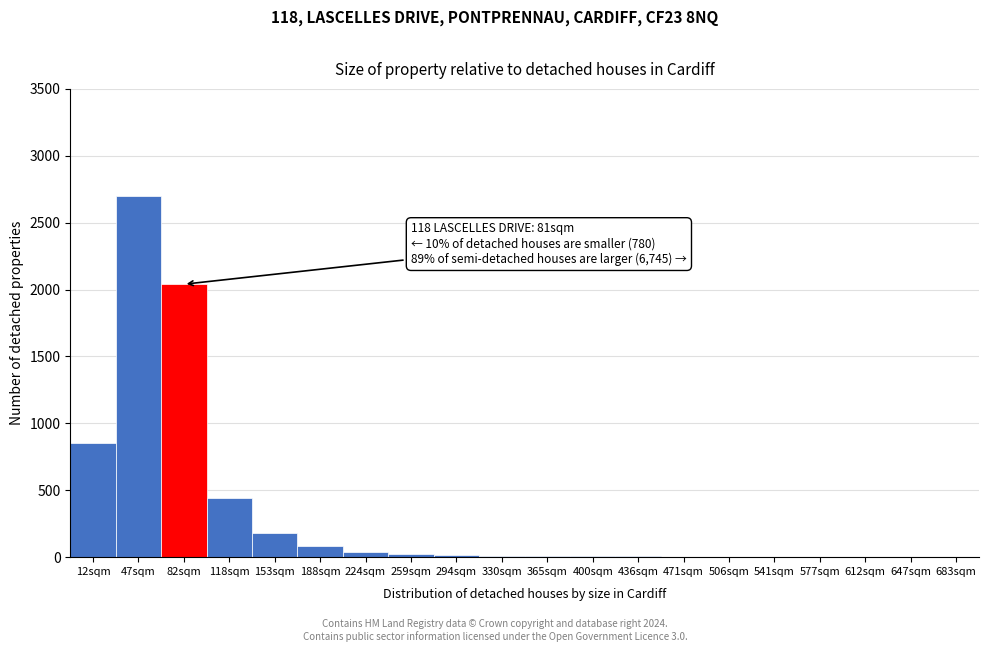

Which category has the highest value across all series?

47sqm